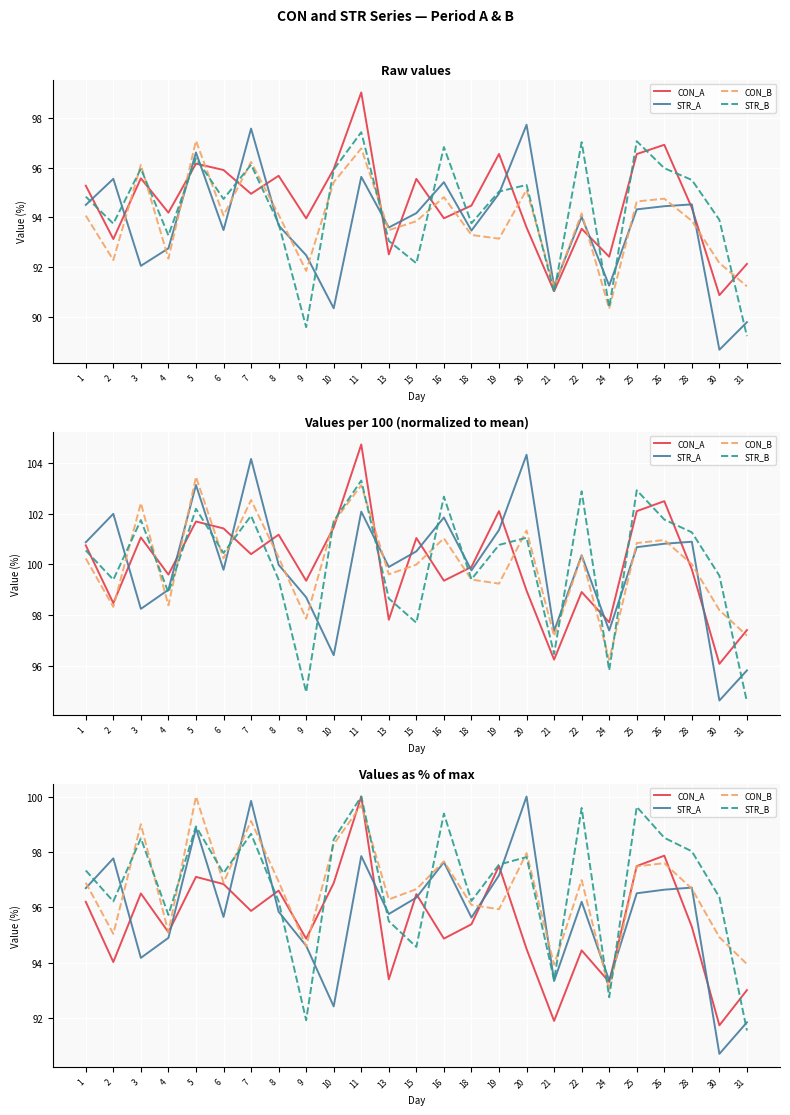

True or false: STR_B has a value of 46.4 at 16.

False